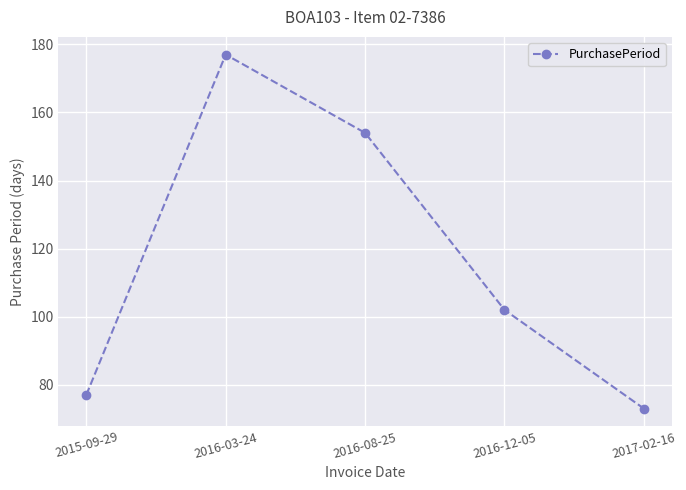

What is the sum of all values?

583